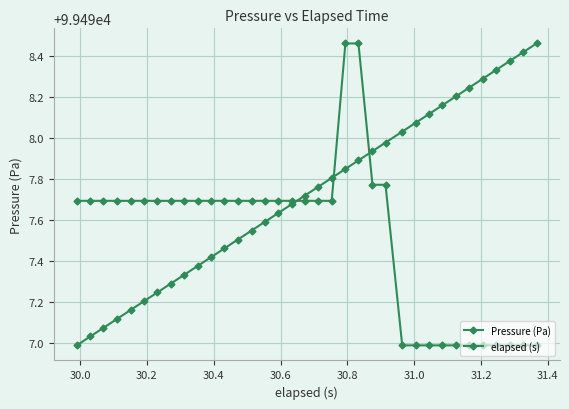

How many lines are shown in the chart?

2